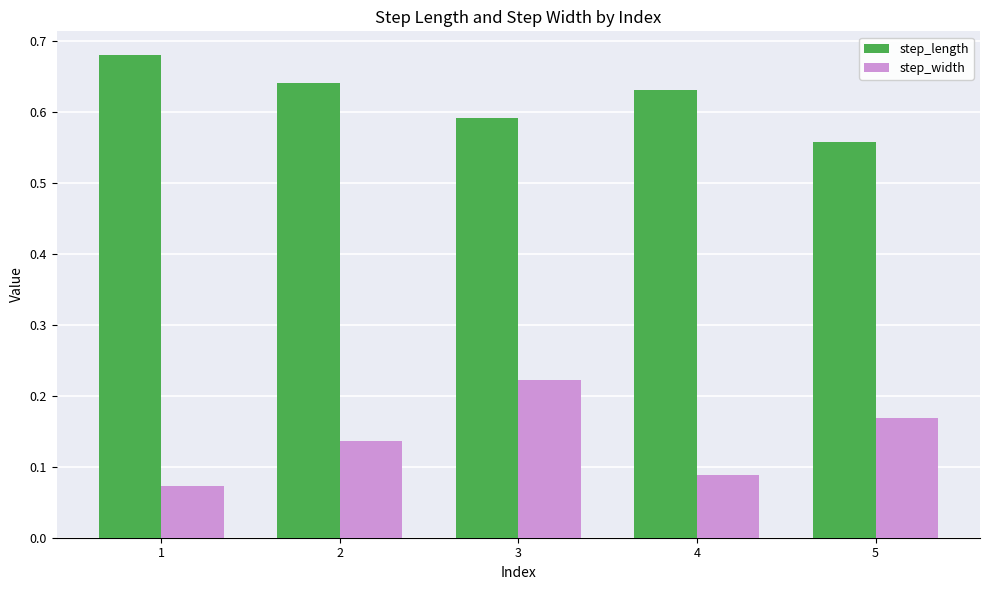

What is the sum of the step_width values at 5 and 3?

0.4